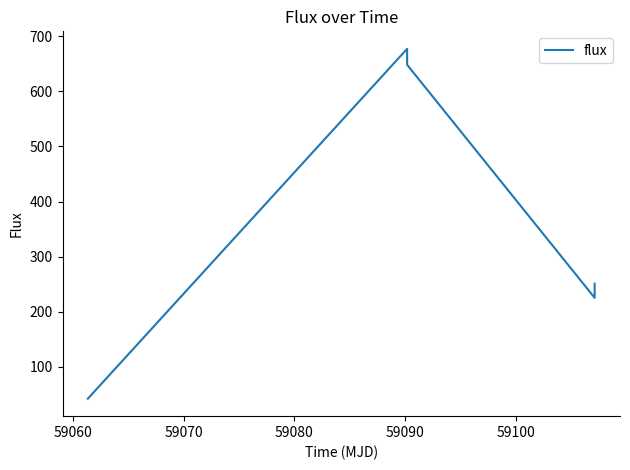

What is the difference between the second highest and second lowest values?

423.0